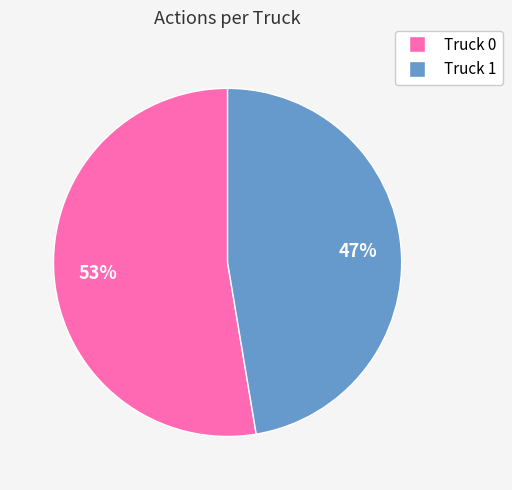

How many slices are in this pie chart?

2